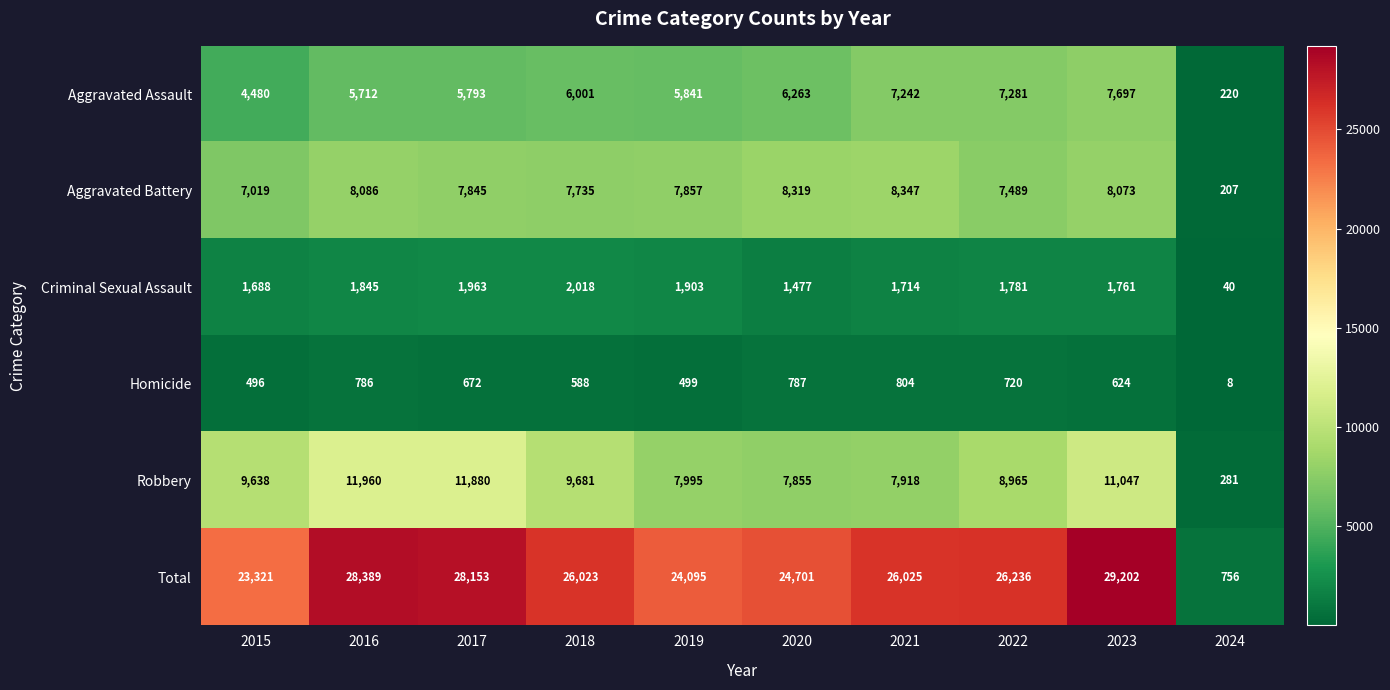

True or false: Homicide has a value of 786 at 2016.

True